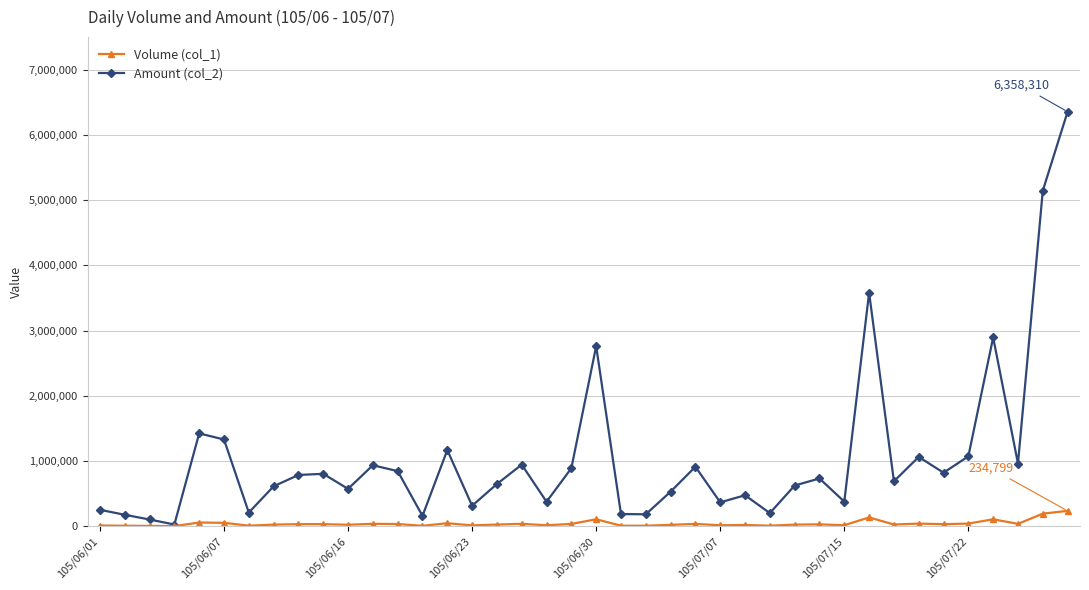

Which series has the widest spread of values?

Amount (col_2)